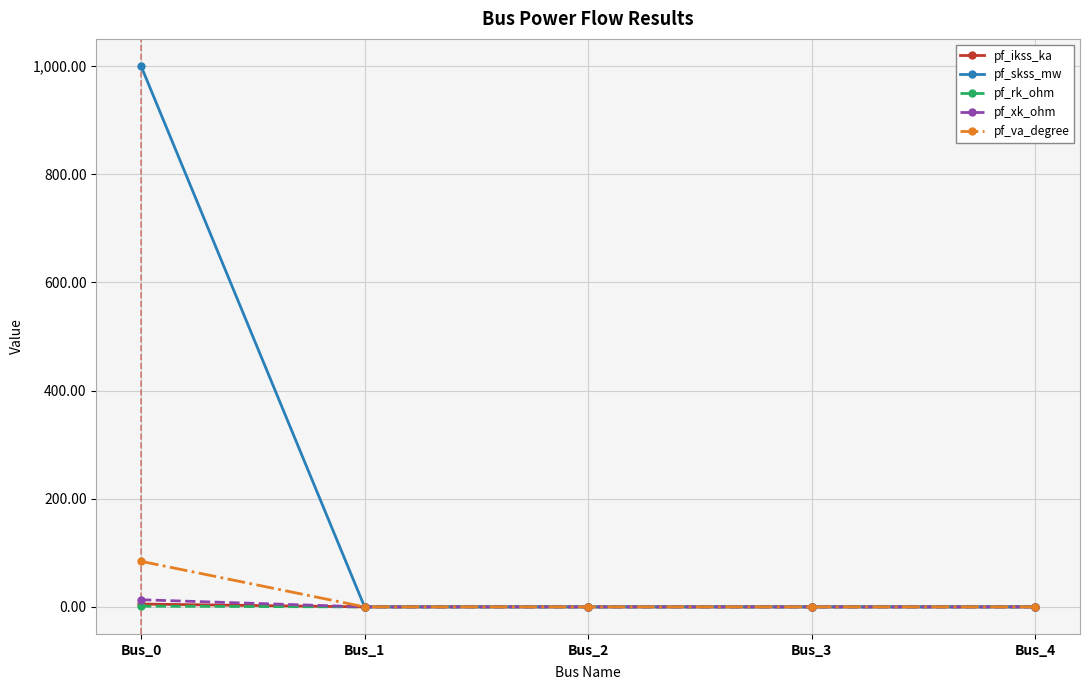

Which series changed the most between Bus_0 and Bus_1?

pf_skss_mw